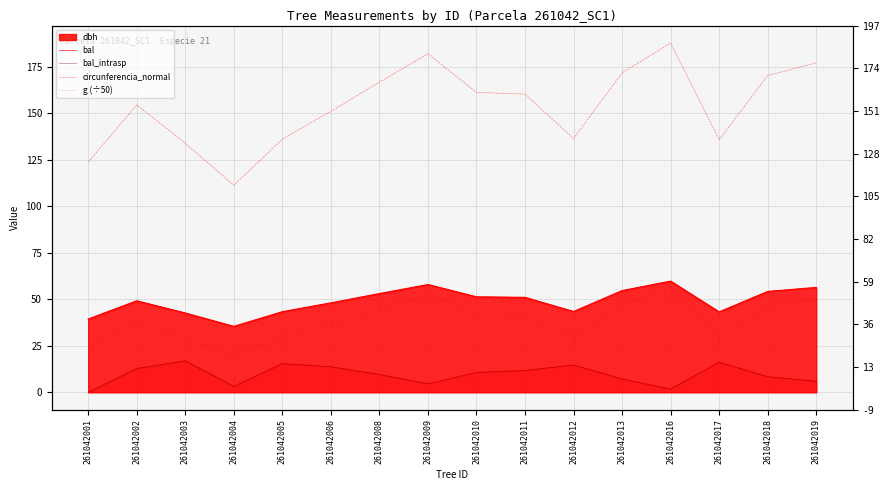

Reading left to right, what are all the values shown in this chart?

bal: 0.0	12.8	16.9	3.2	15.4	13.7	9.5	4.5	10.7	11.7	14.7	7.2	1.7	16.2	8.4	5.9
bal_intrasp: 0.0	12.8	16.9	3.2	15.4	13.7	9.5	4.5	10.7	11.7	14.7	7.2	1.7	16.2	8.4	5.9
circunferencia_normal: 123.8	154.6	134.0	111.4	136.2	151.1	166.8	182.1	161.3	160.4	136.5	171.8	187.9	135.9	170.4	177.2
g (÷50): 24.4	38.0	28.6	19.7	29.5	36.3	44.3	52.8	41.4	40.9	29.7	47.0	56.2	29.4	46.2	50.0